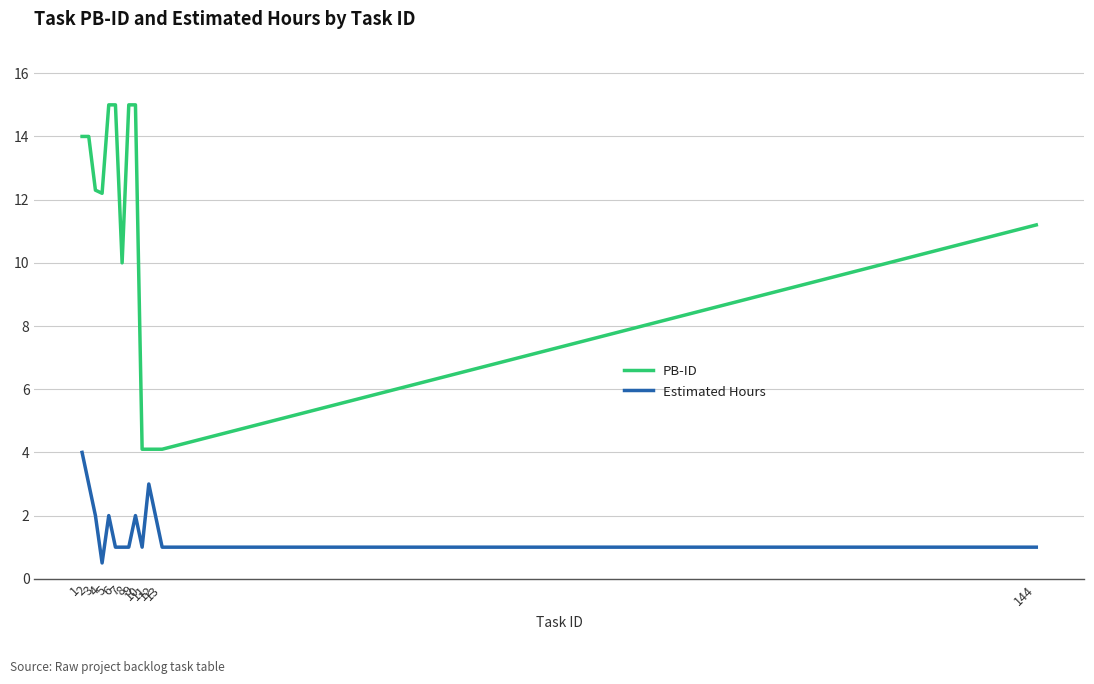

List the series in order of their peak value, highest first.

PB-ID, Estimated Hours